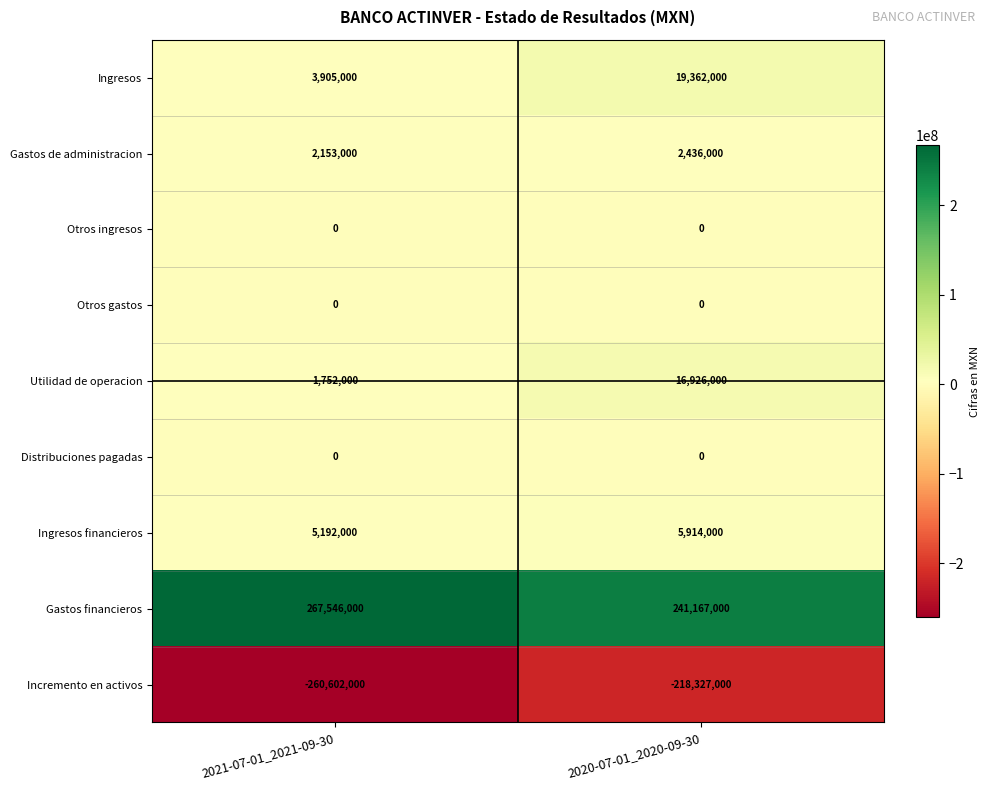

Is it true that Gastos financieros equals 356604379 at 2020-07-01_2020-09-30?

False